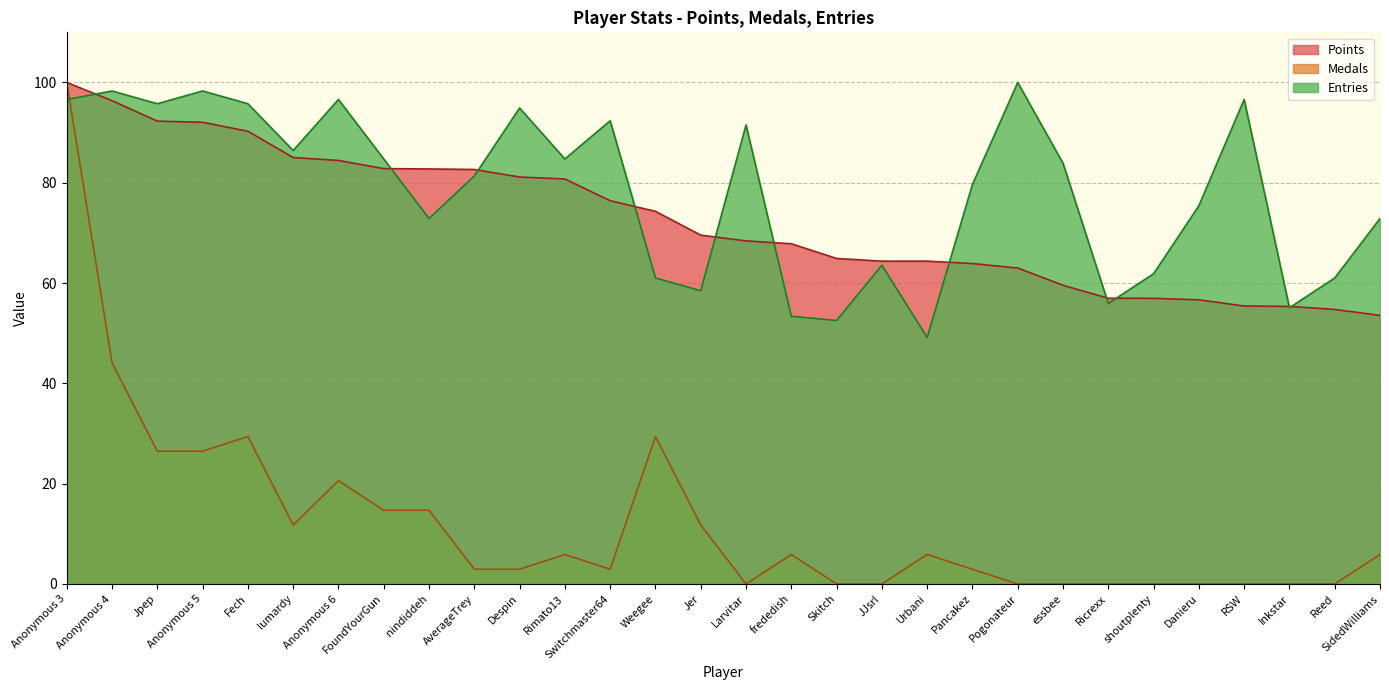

True or false: Medals has a value of 0.0 at essbee.

True